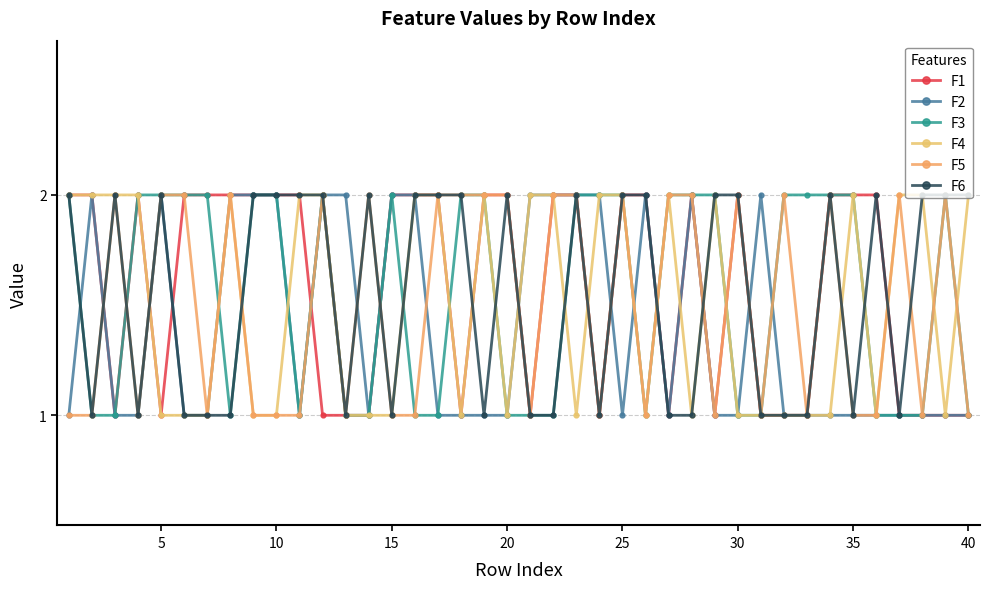

At how many categories does at least one series exceed 1?

40